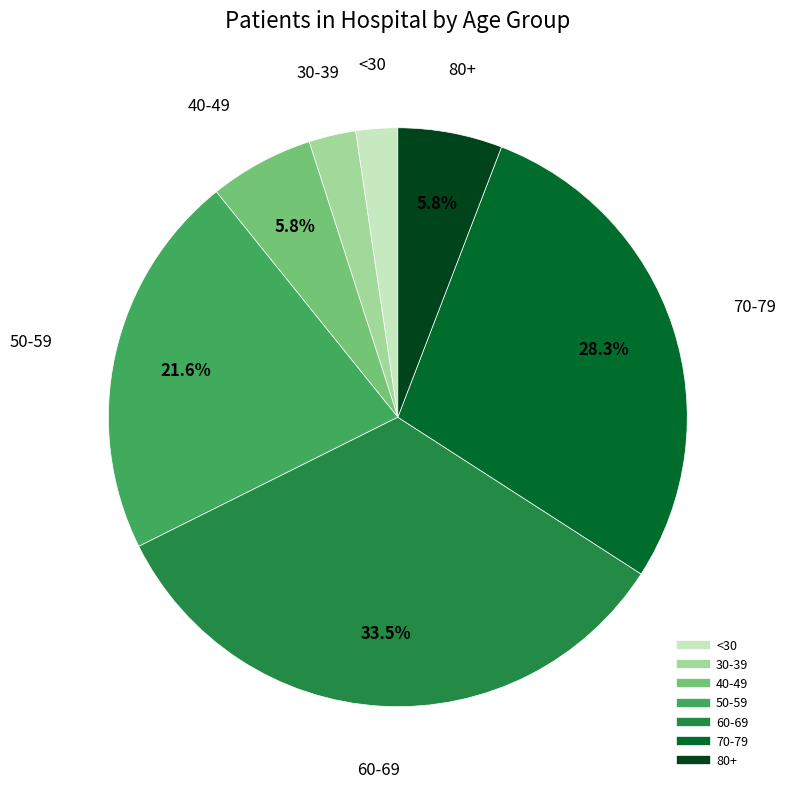

Is there a majority slice in this chart?

No